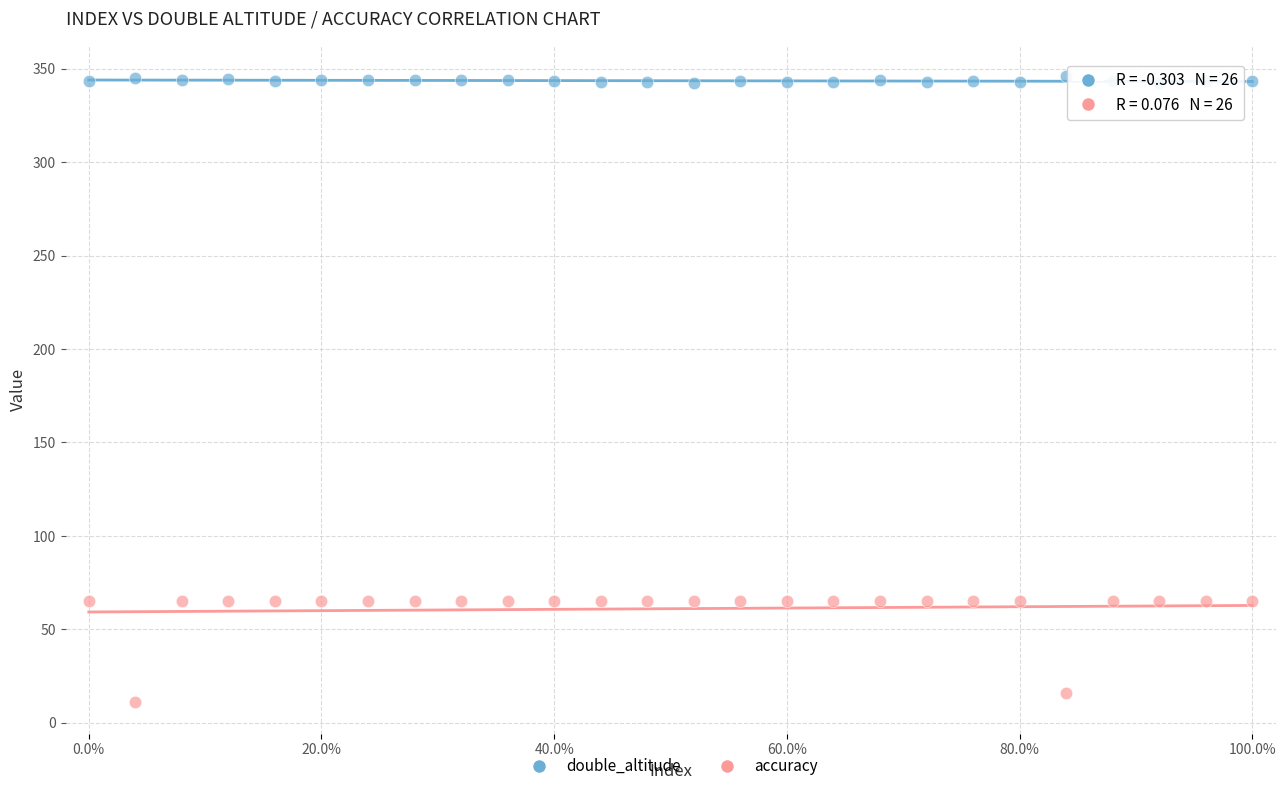

In the accuracy series, what Y value is closest to 38?

16.0